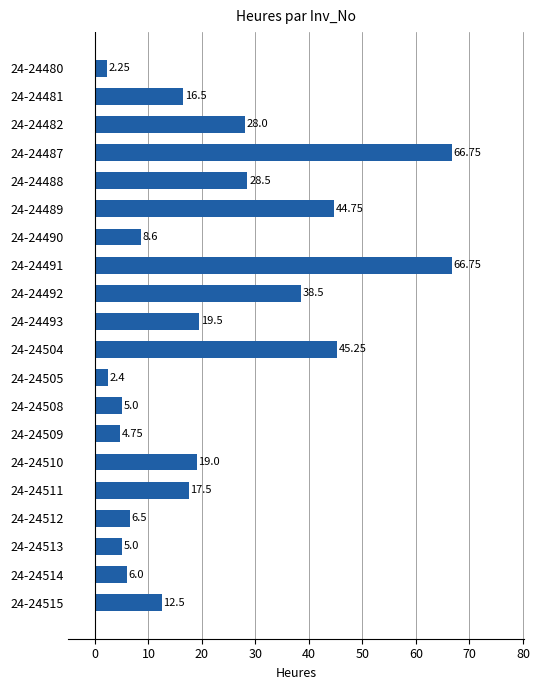

Approximately how many times larger is the value at 24-24511 compared to 24-24513?

3.5